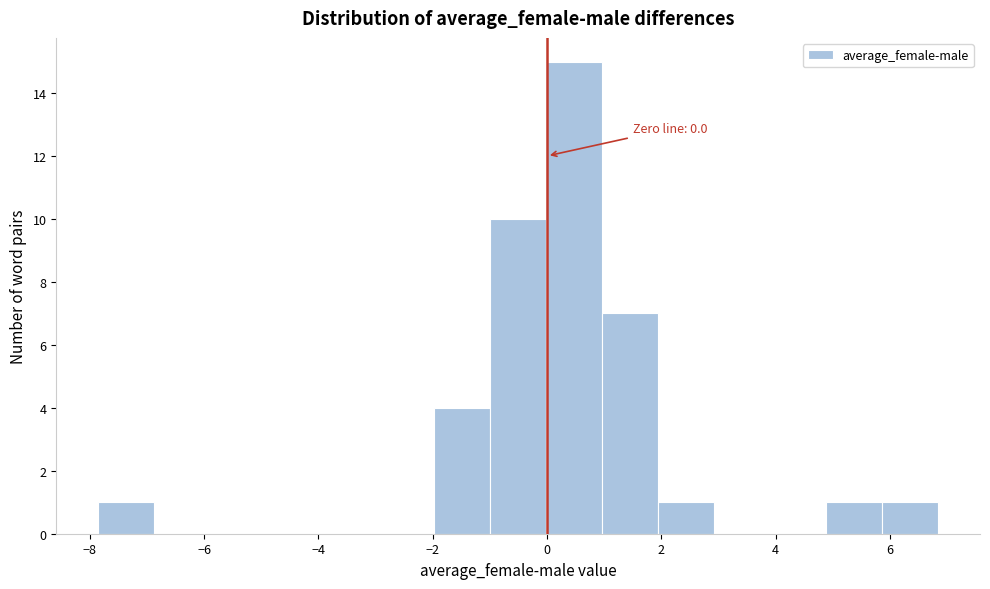

Over which range of the x-axis is the bar tallest?

0.0 to 1.0